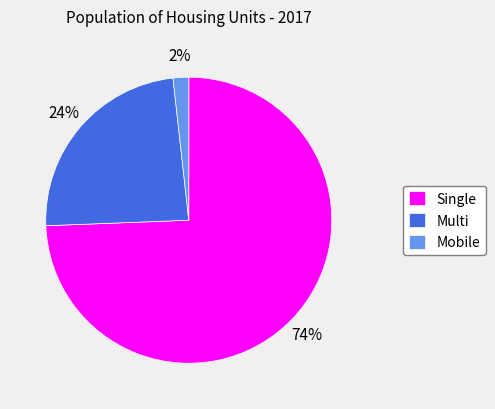

What is the smallest slice in the pie chart?

Mobile